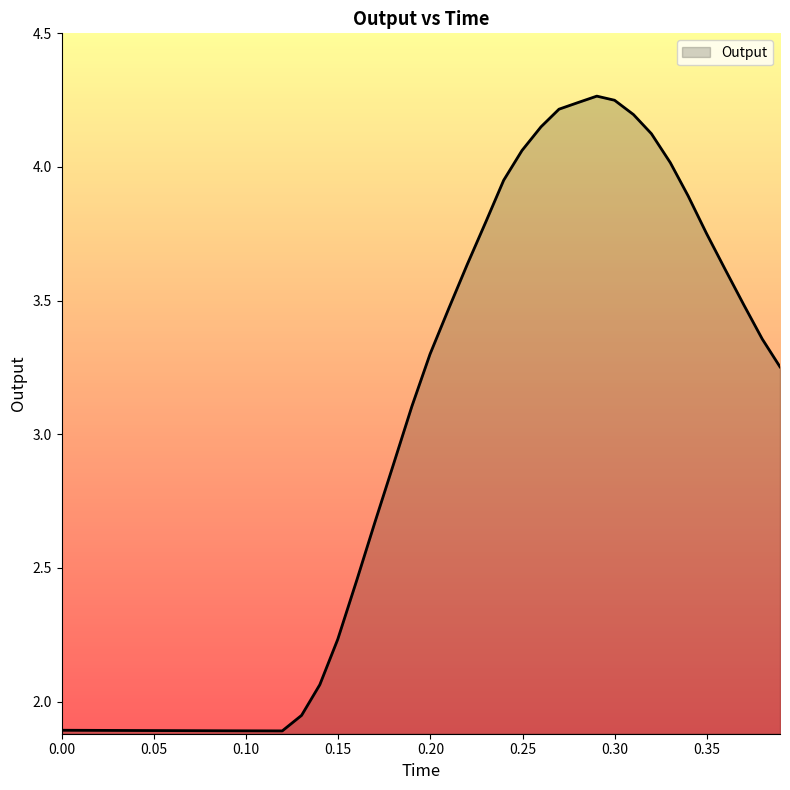

What is the difference between the maximum and minimum values?

2.4